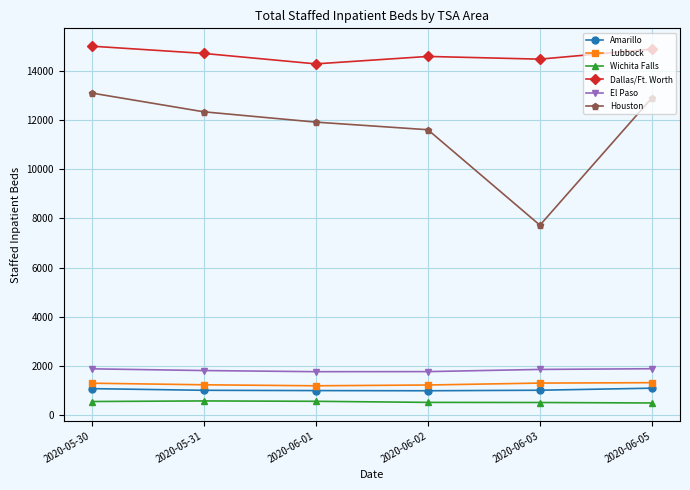

What are all the series names shown in the legend?

Amarillo, Lubbock, Wichita Falls, Dallas/Ft. Worth, El Paso, Houston